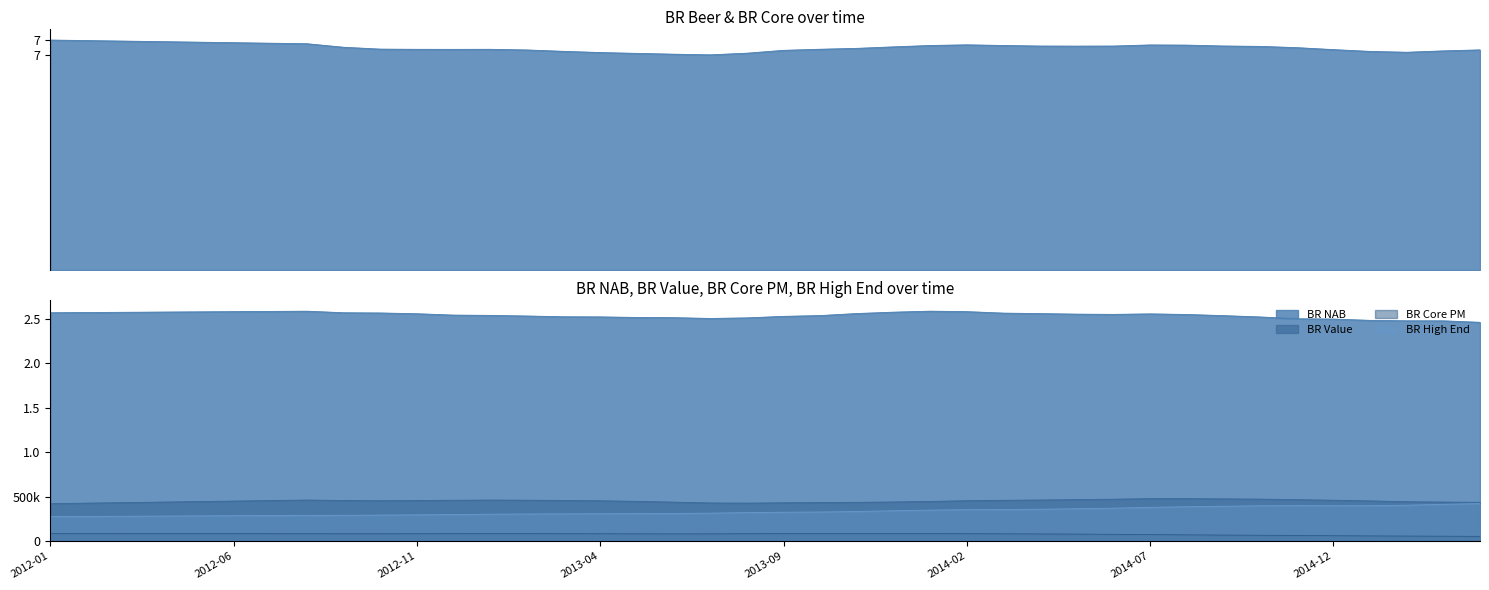

Which series has the largest total across all categories?

BR Beer